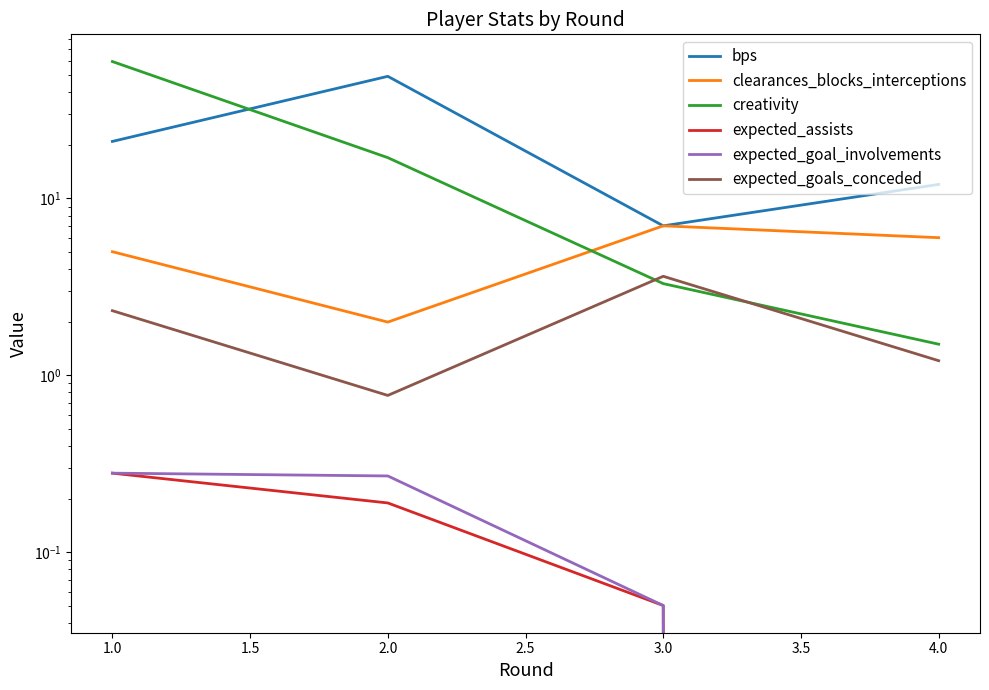

True or false: clearances_blocks_interceptions and expected_goal_involvements cross at least once.

False